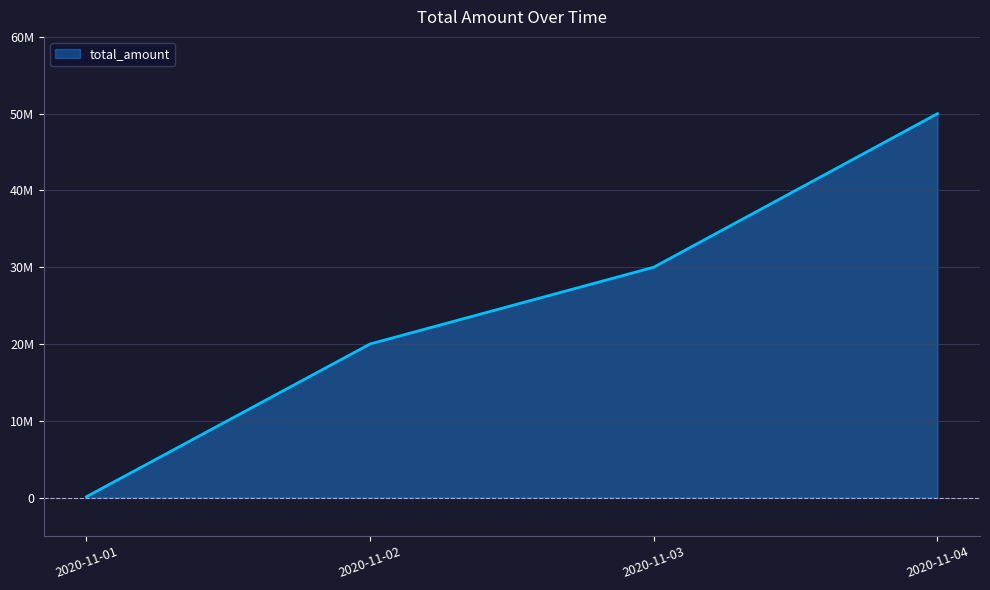

True or false: the data shows 50000000 at 2020-11-04.

True